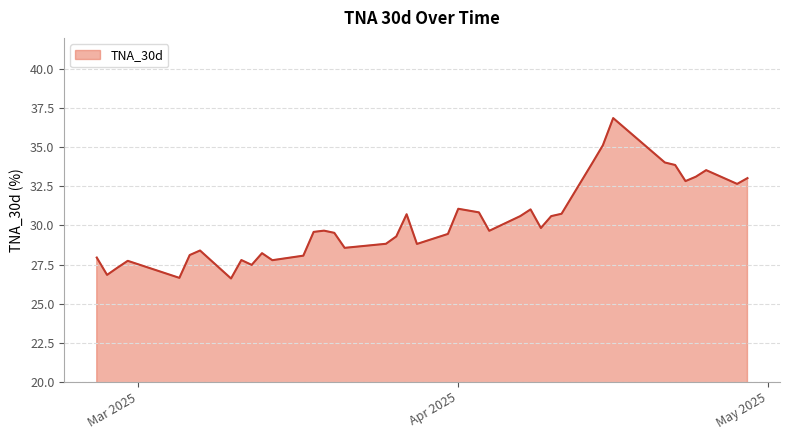

What is the smallest value displayed?

26.6